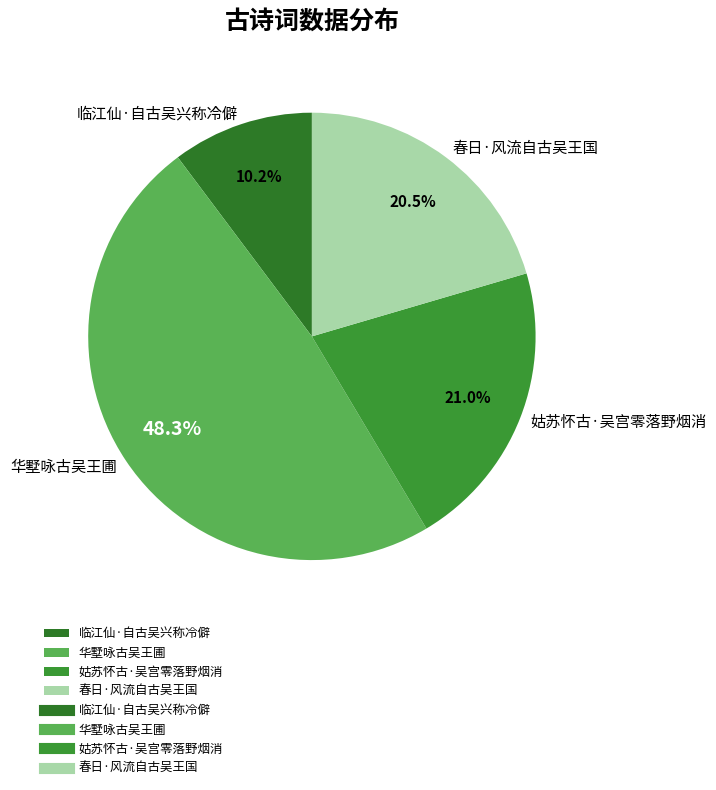

Combined, do 华墅咏古吴王圃 and 姑苏怀古·吴宫零落野烟消 account for over 50%?

Yes